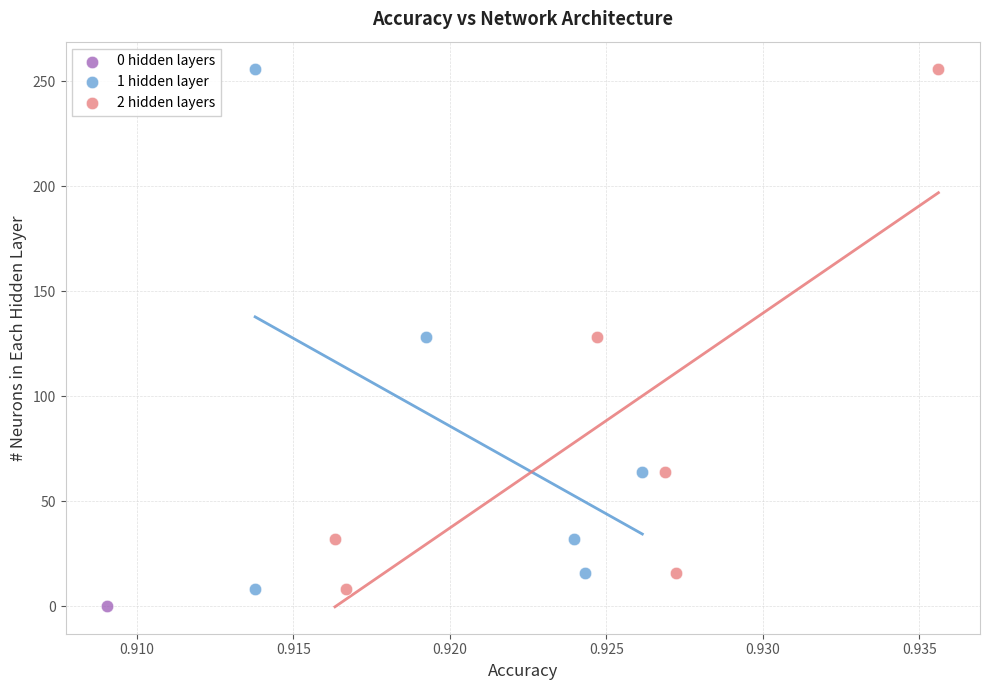

What are all the series names shown in the legend?

0 hidden layers, 1 hidden layer, 2 hidden layers